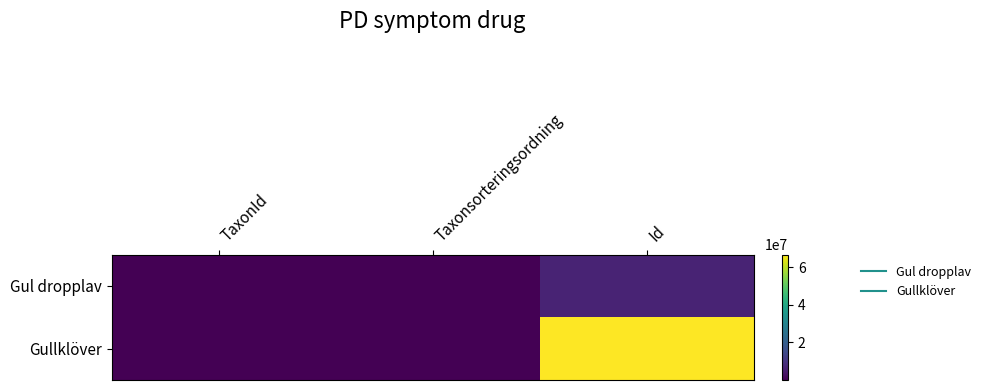

At how many categories does at least one series exceed 17153883?

1